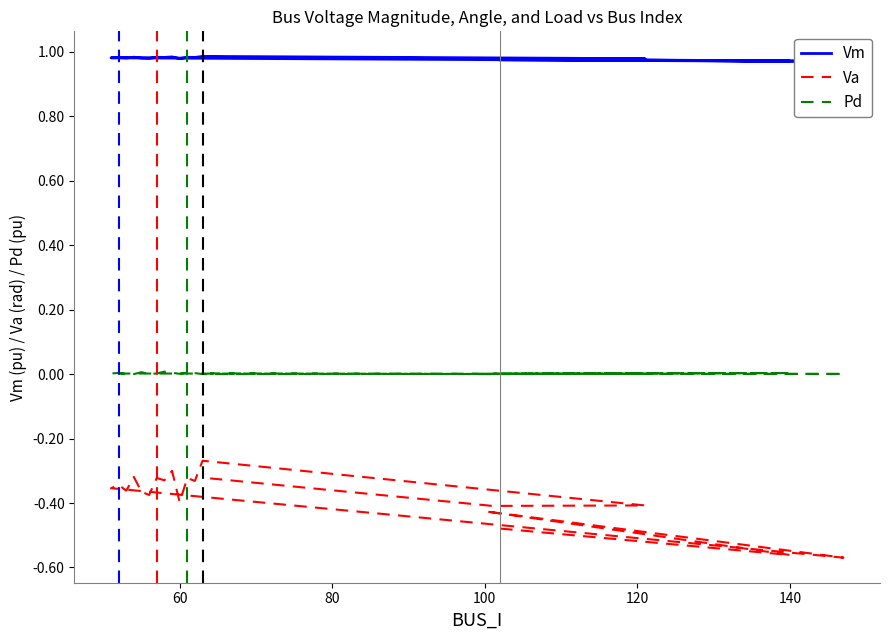

True or false: Vm and Va cross at least once.

False